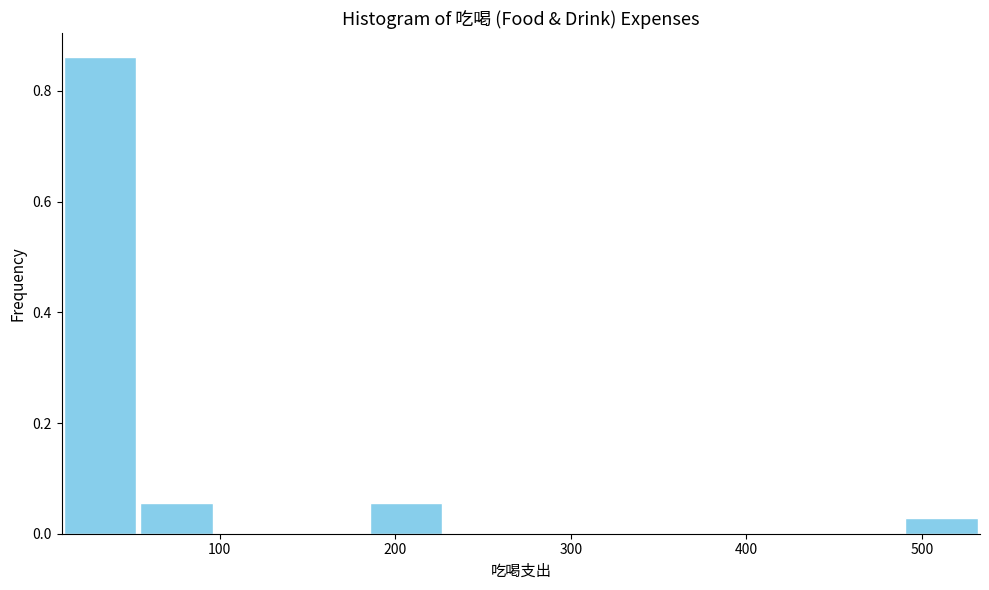

What is the height of the bar covering 10 to 50 on the x-axis? Neither the bar edges nor the heights are printed on the chart, so give them approximately, as read against the axes.

0.86